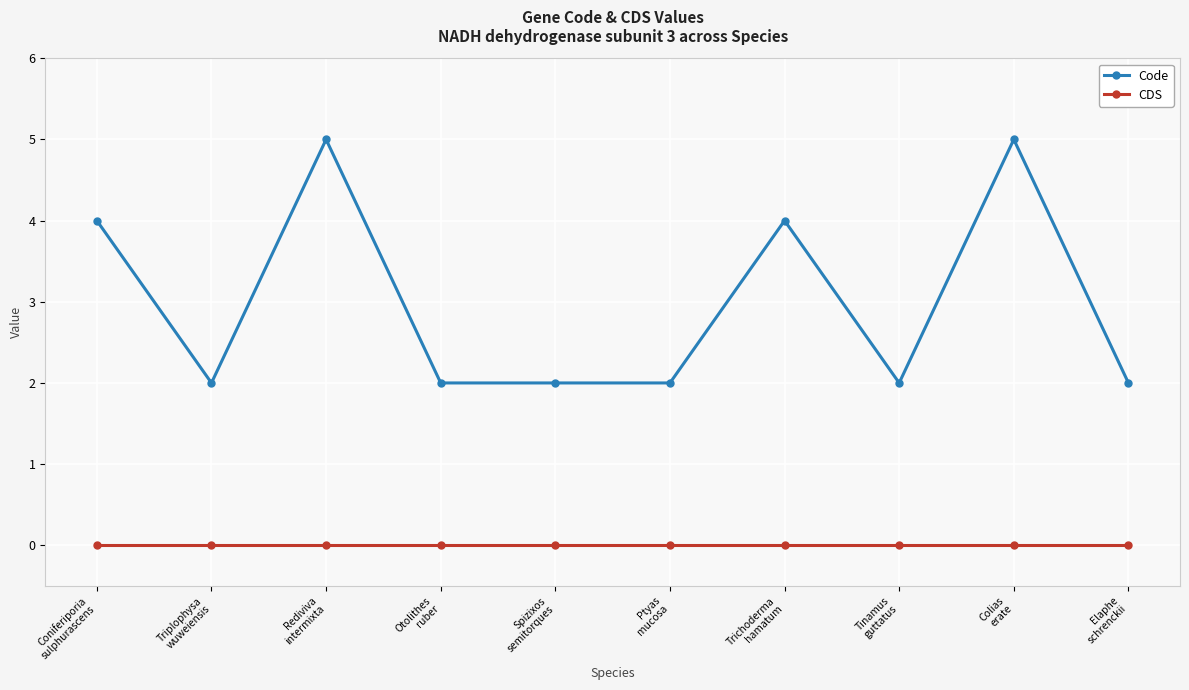

Which series has the largest range (max minus min)?

Code